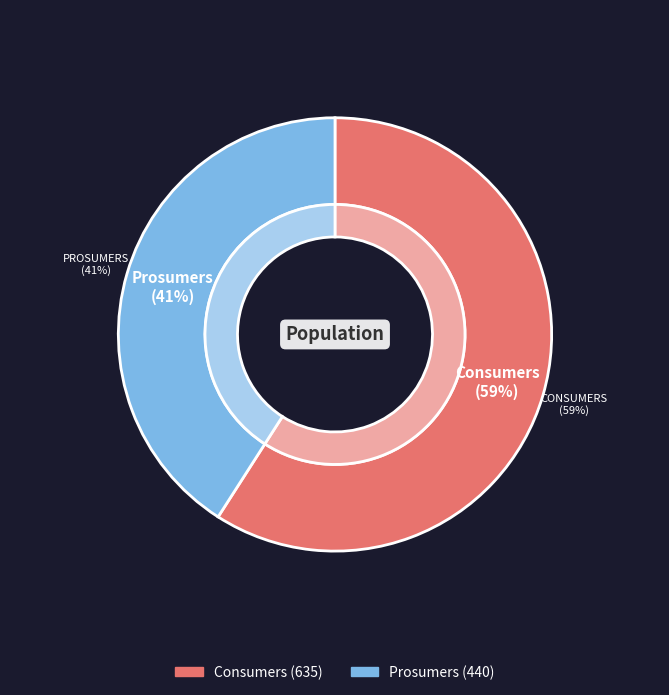

Rank the categories by value from highest to lowest.

Consumers, Prosumers